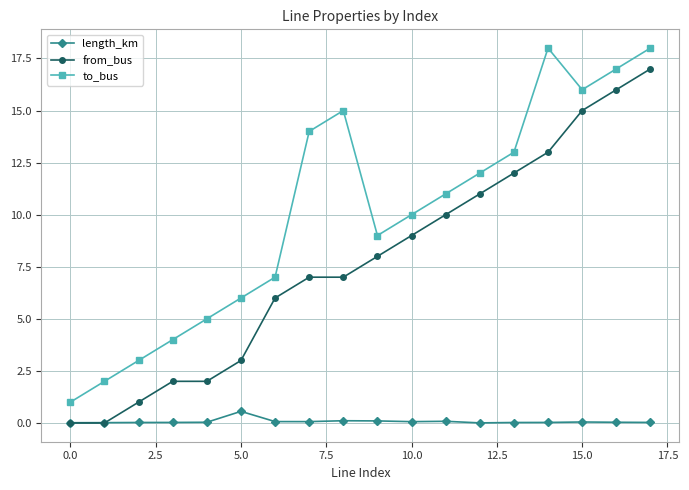

Rank the series by their average value, from highest to lowest.

to_bus, from_bus, length_km